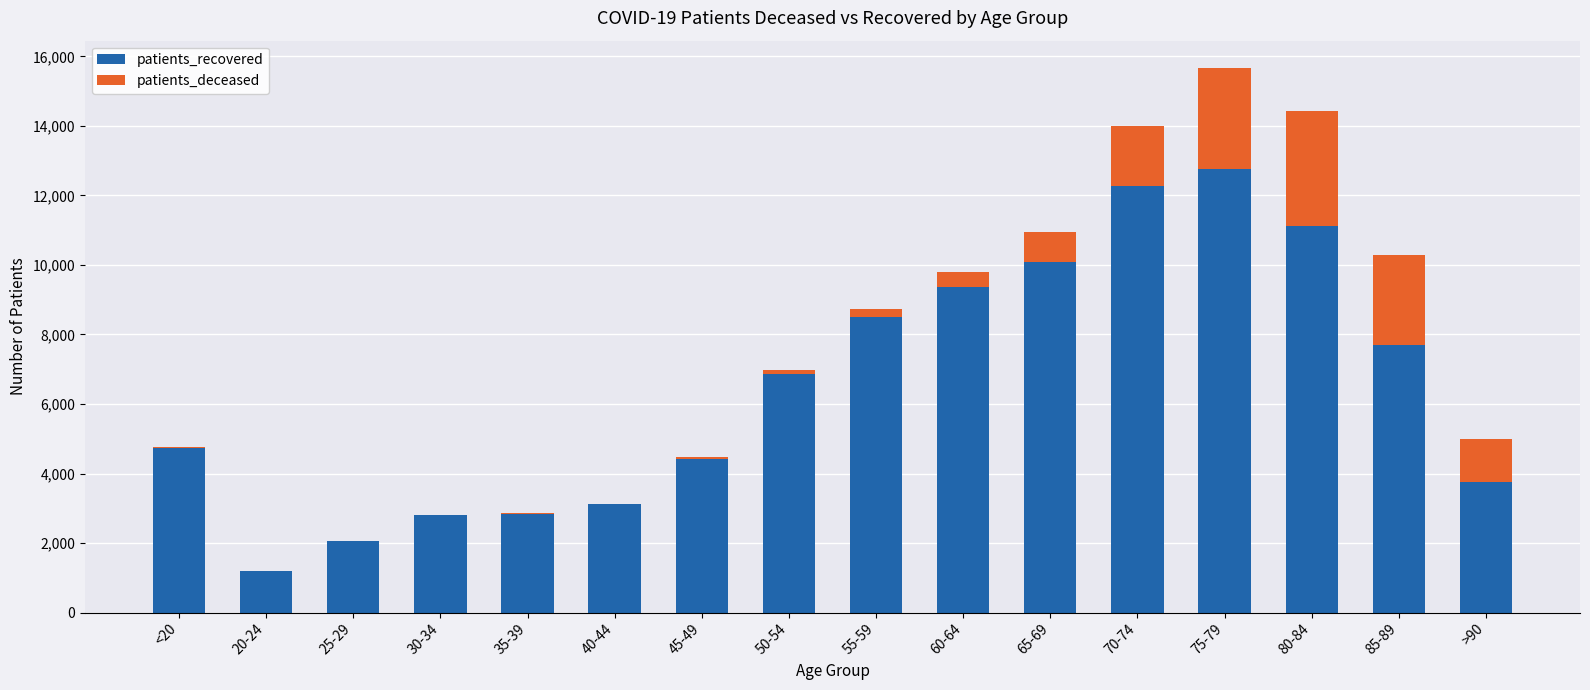

At which category is the sum across all series the highest?

75-79